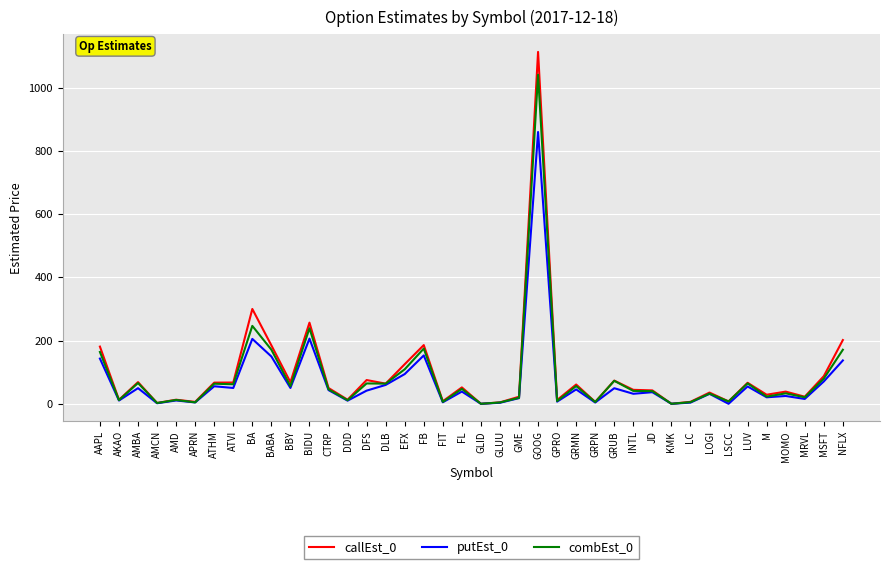

What is the maximum value for combEst_0?

1041.2